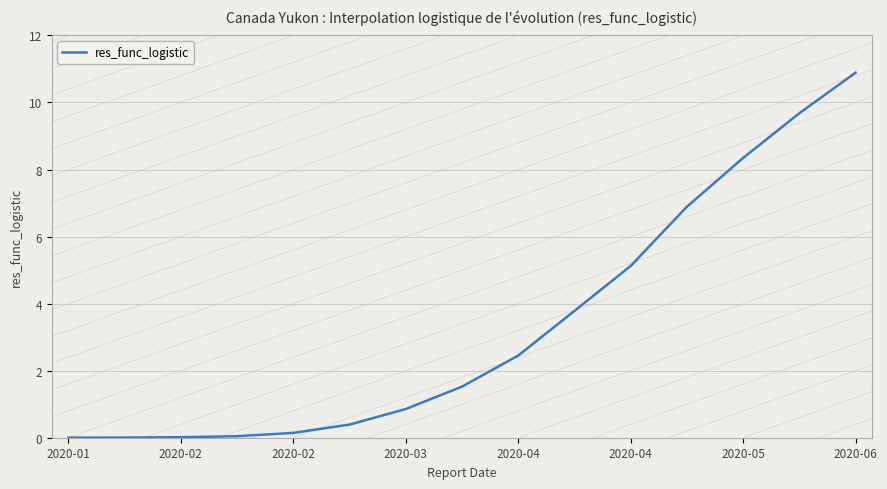

How many lines are shown in the chart?

1